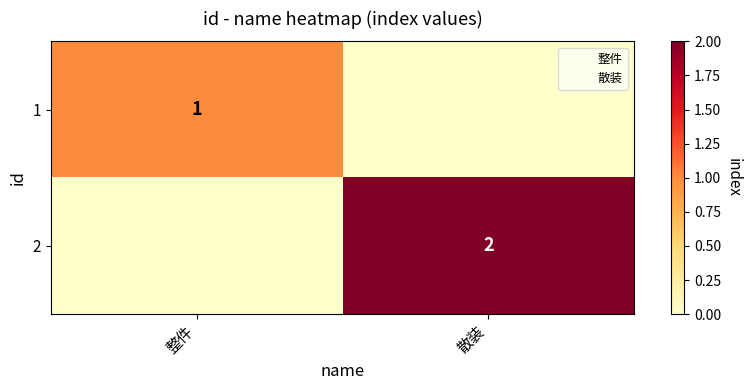

What is the total value across all series at 散装?

2